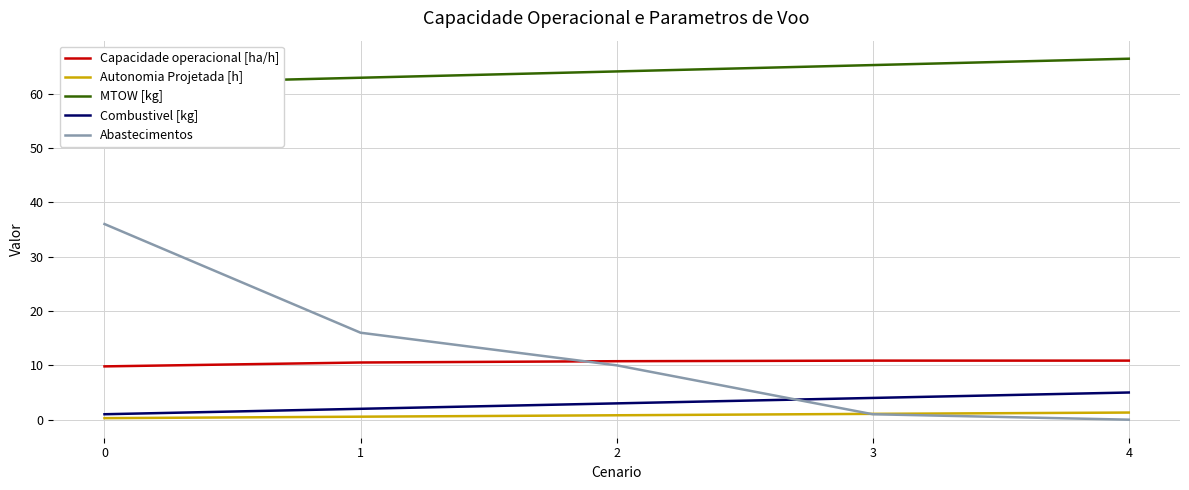

Does the chart have visible grid lines?

Yes